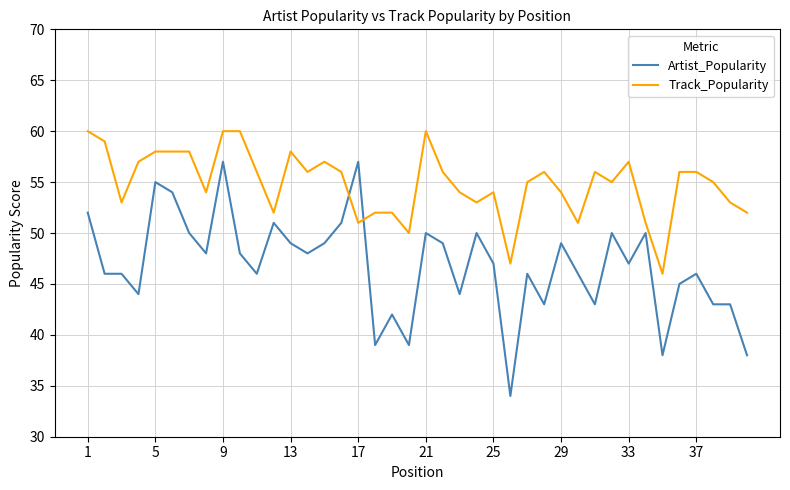

Which series has the largest total across all categories?

Track_Popularity